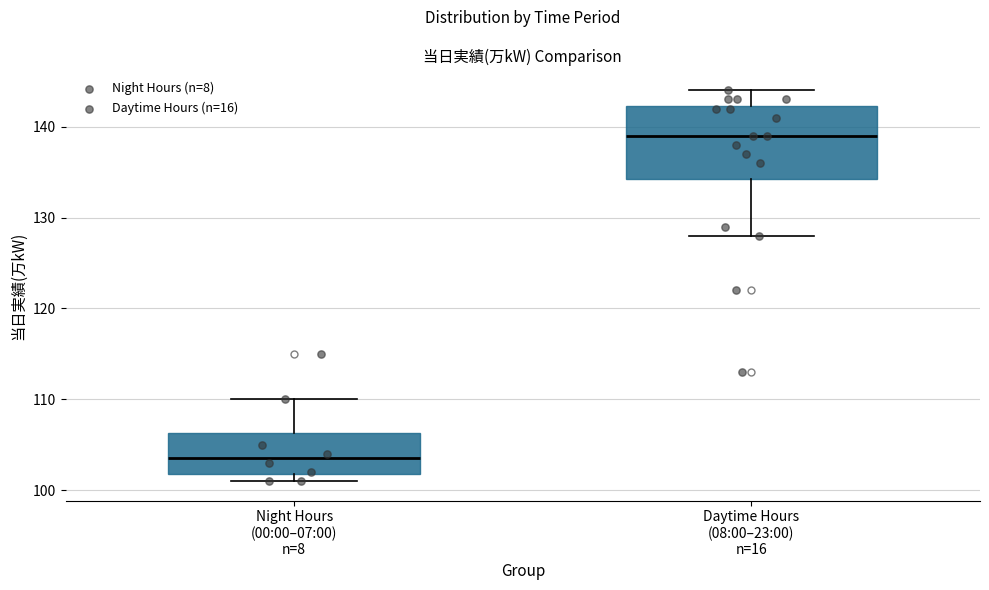

Which box has the lowest median line?

Night Hours (00:00–07:00) n=8